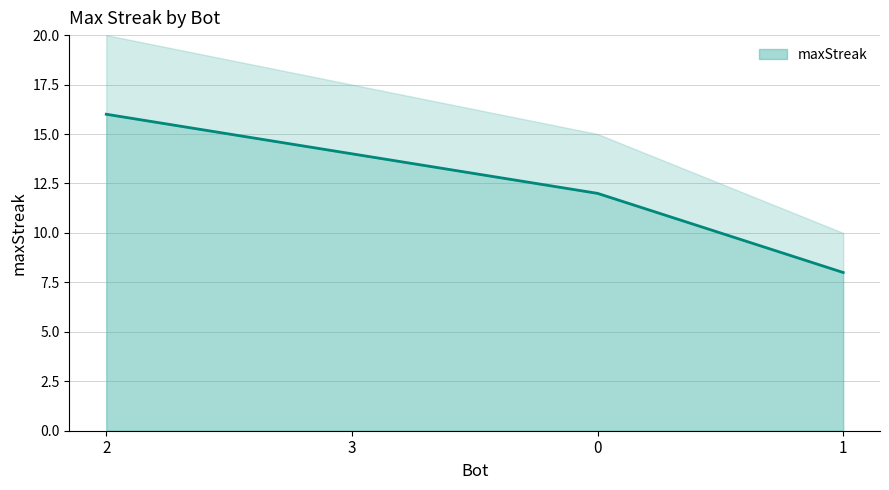

Count the values in the range 12 to 16.

3